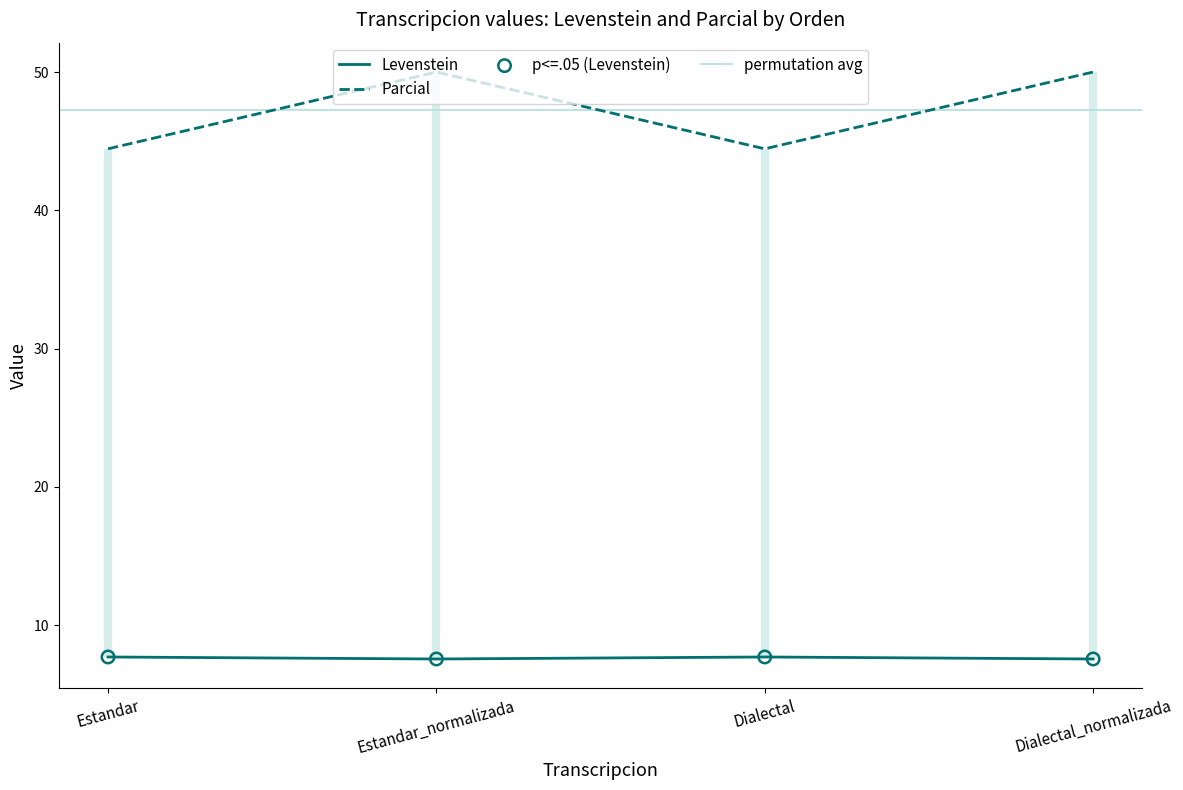

What is the total value across all series at Dialectal_normalizada?

57.5